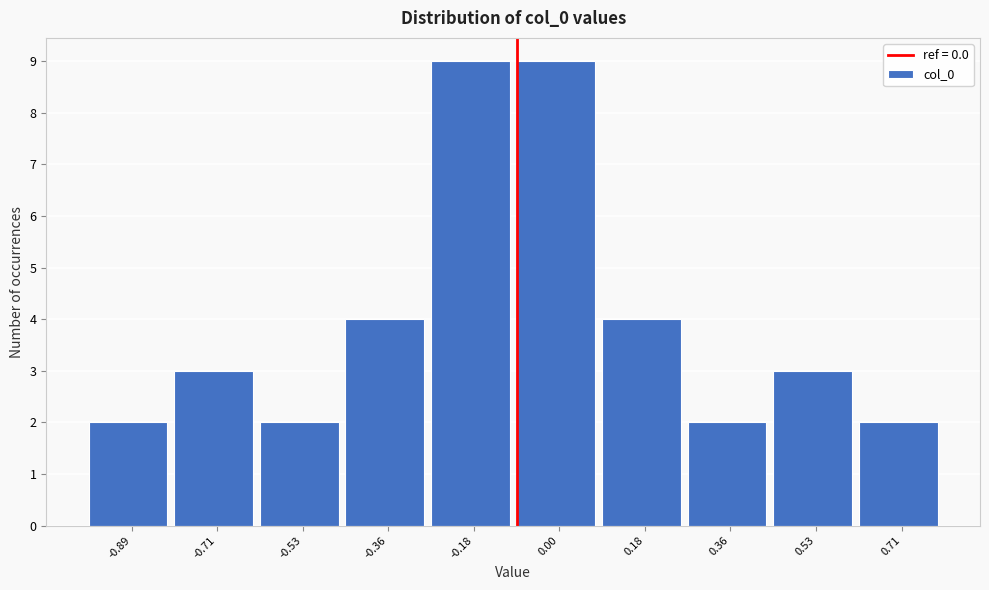

Reading left to right, extract all data points from this chart.

-0.89=2	-0.71=3	-0.53=2	-0.36=4	-0.18=9	0.00=9	0.18=4	0.36=2	0.53=3	0.71=2